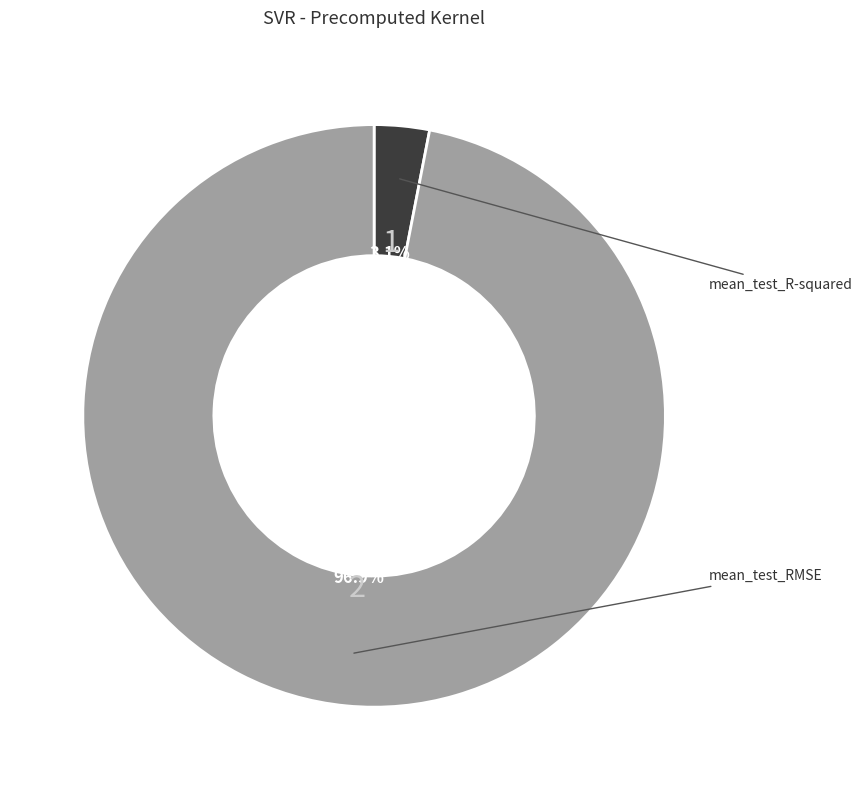

Count the number of slices in the pie.

2